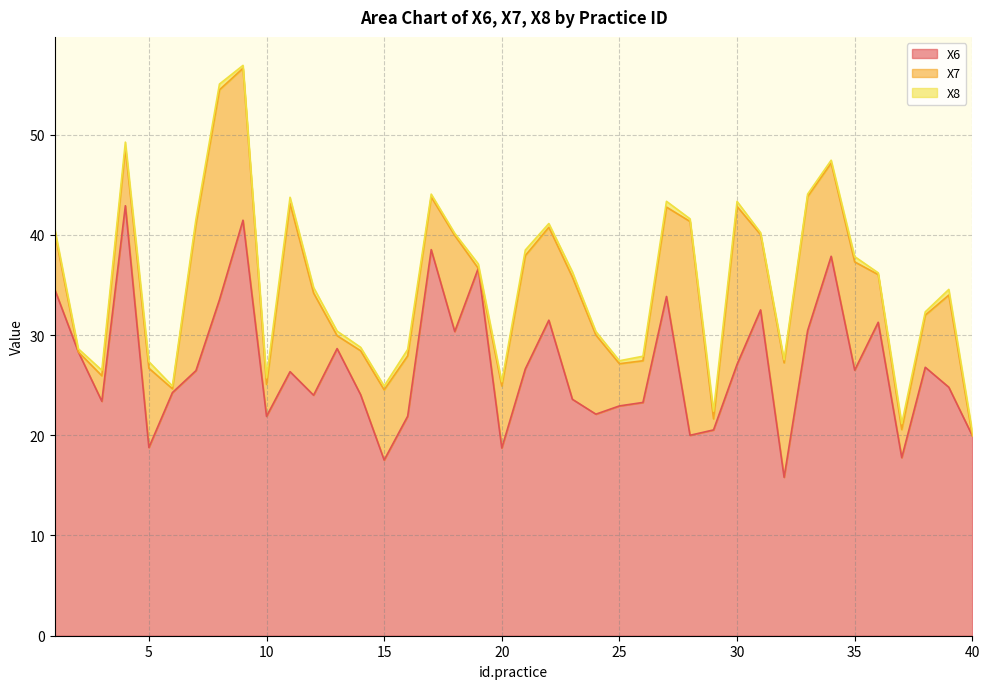

What is the sum of the X8 values at 9 and 13?

0.7